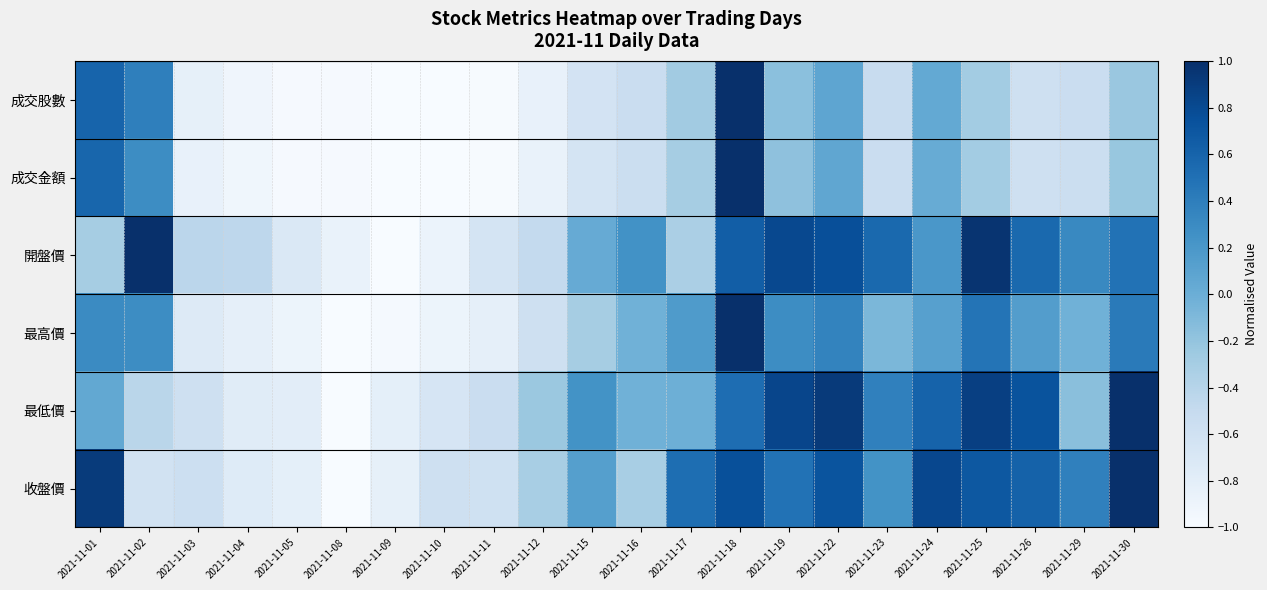

Rank the series at 2021-11-01 from lowest to highest value.

開盤價, 最低價, 最高價, 成交金額, 成交股數, 收盤價